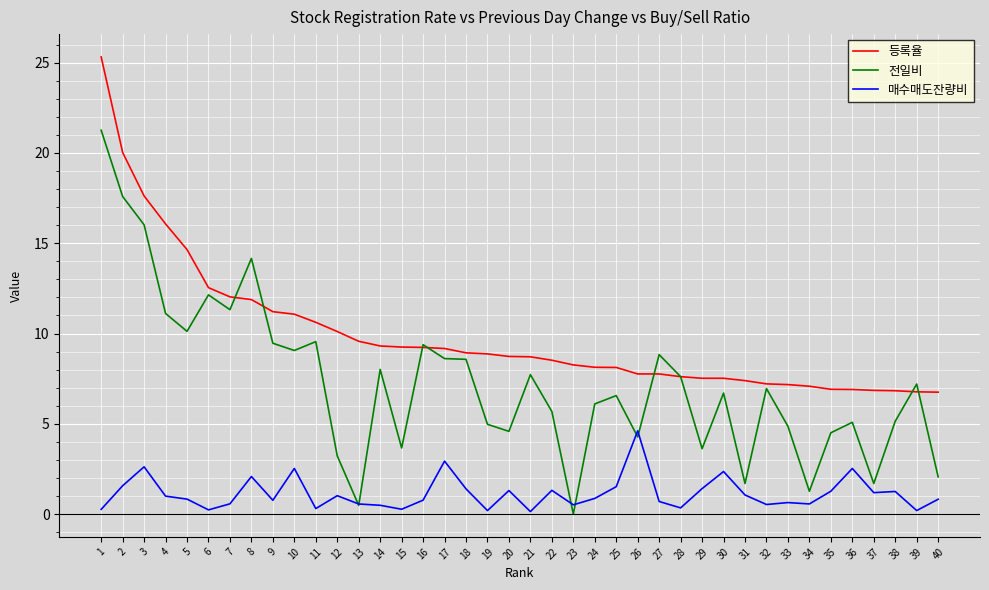

After their last crossing, which series has the higher values: 전일비 or 매수매도잔량비?

전일비